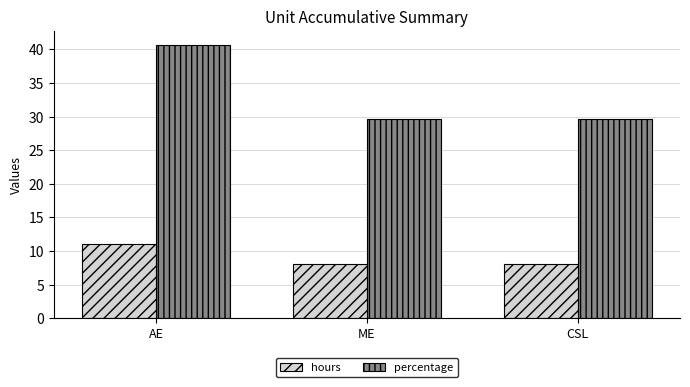

What is the total value across all series at AE?

51.7